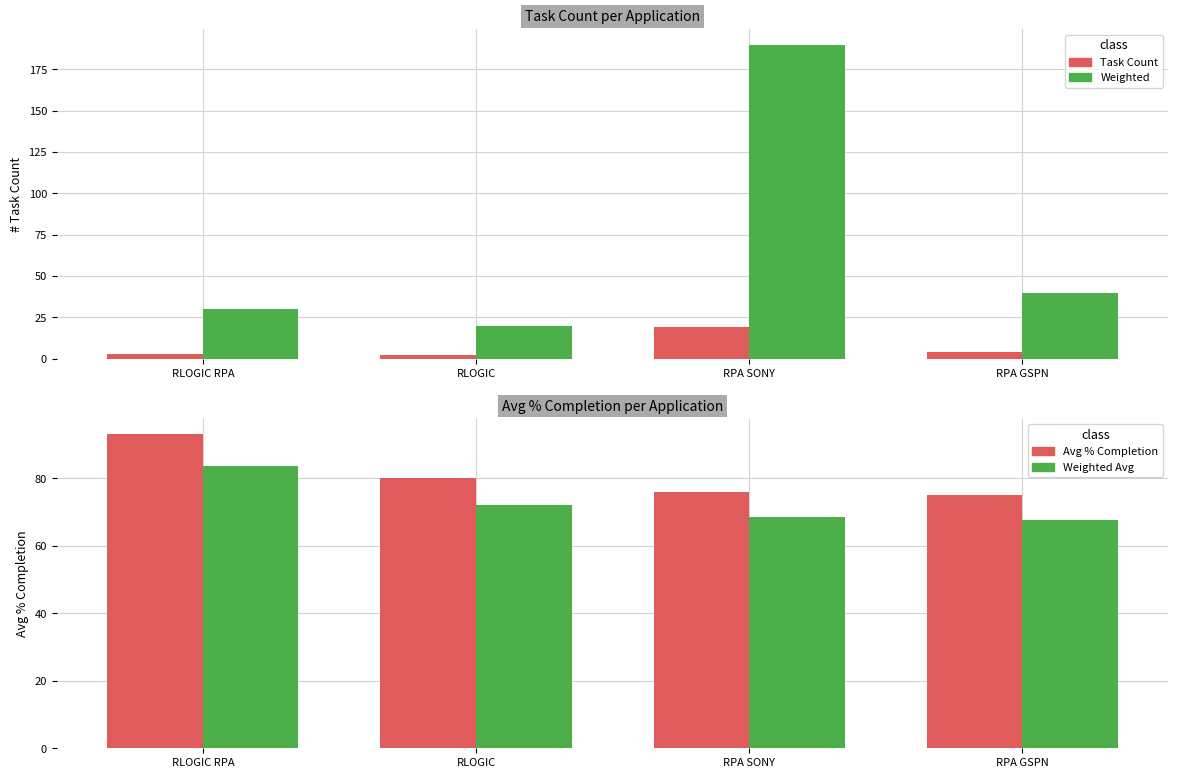

The value of Avg % Completion at RPA GSPN is 75.0. True or false?

True